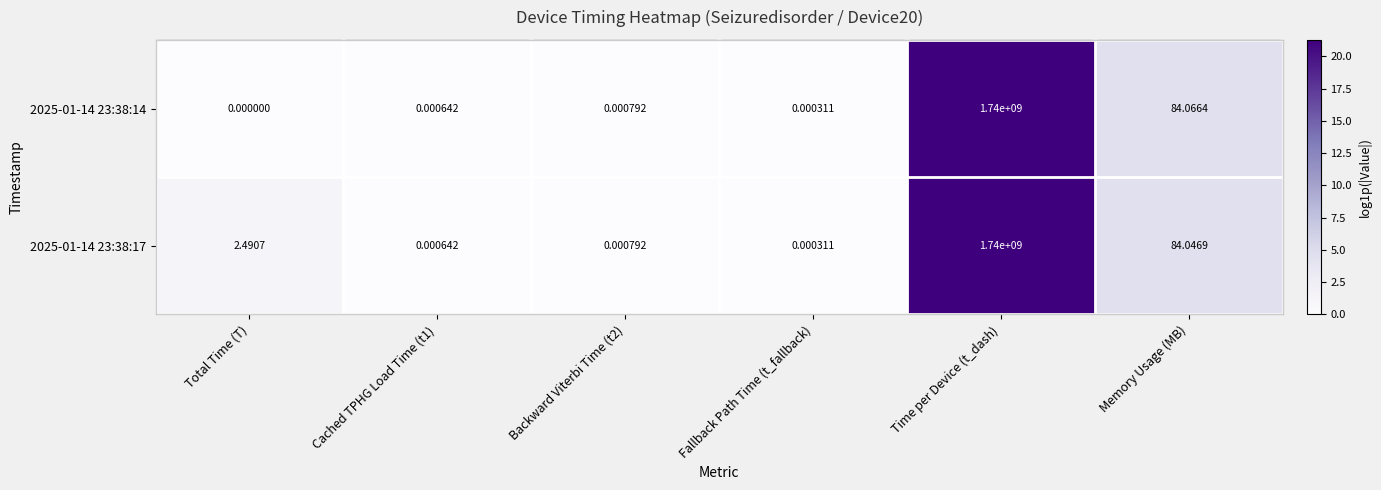

At which category is the sum across all series the highest?

Time per Device (t_dash)